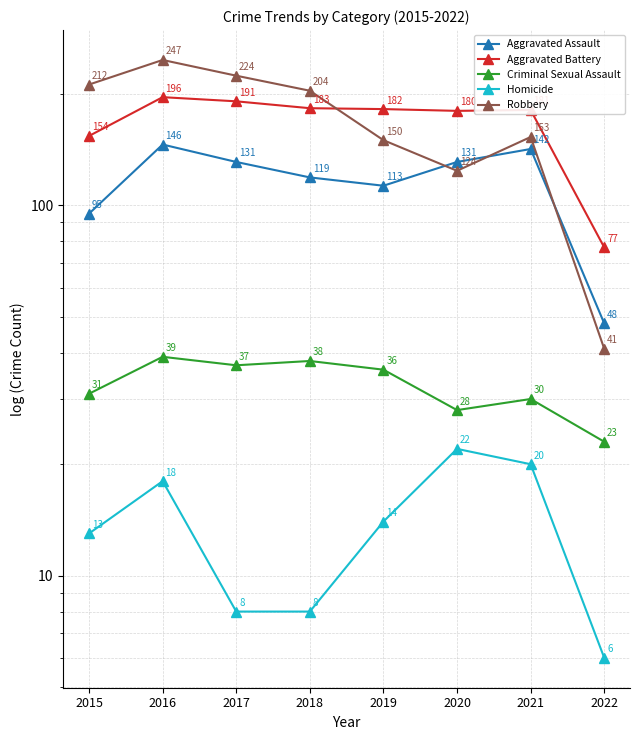

What is the difference between the maximum and minimum values in the Homicide series?

16